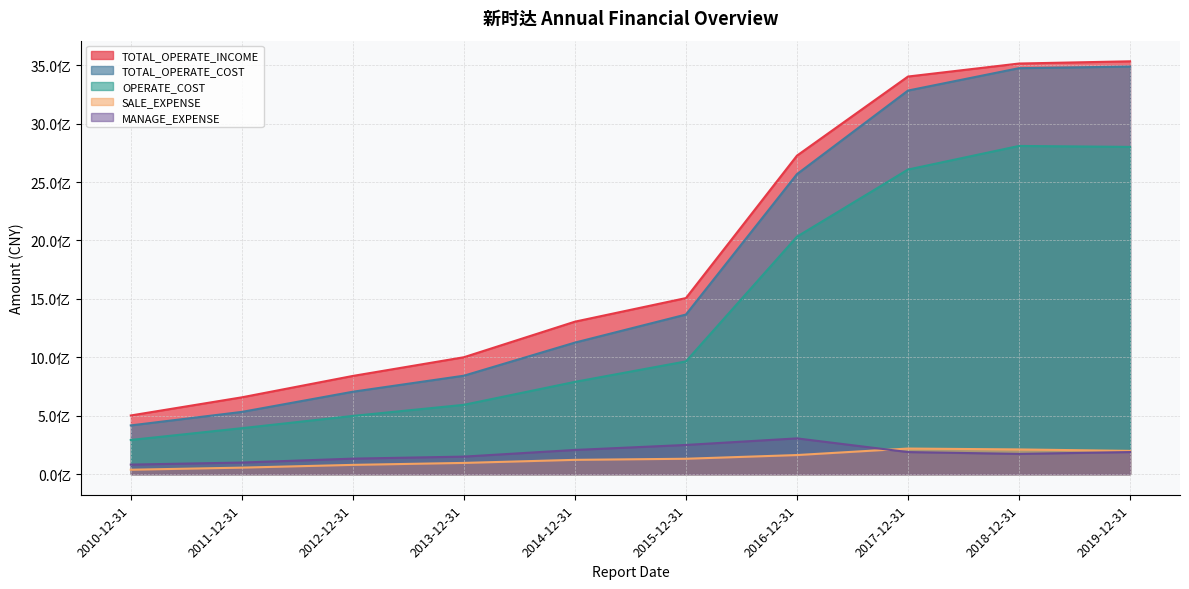

At which category is the sum across all series the highest?

2019-12-31